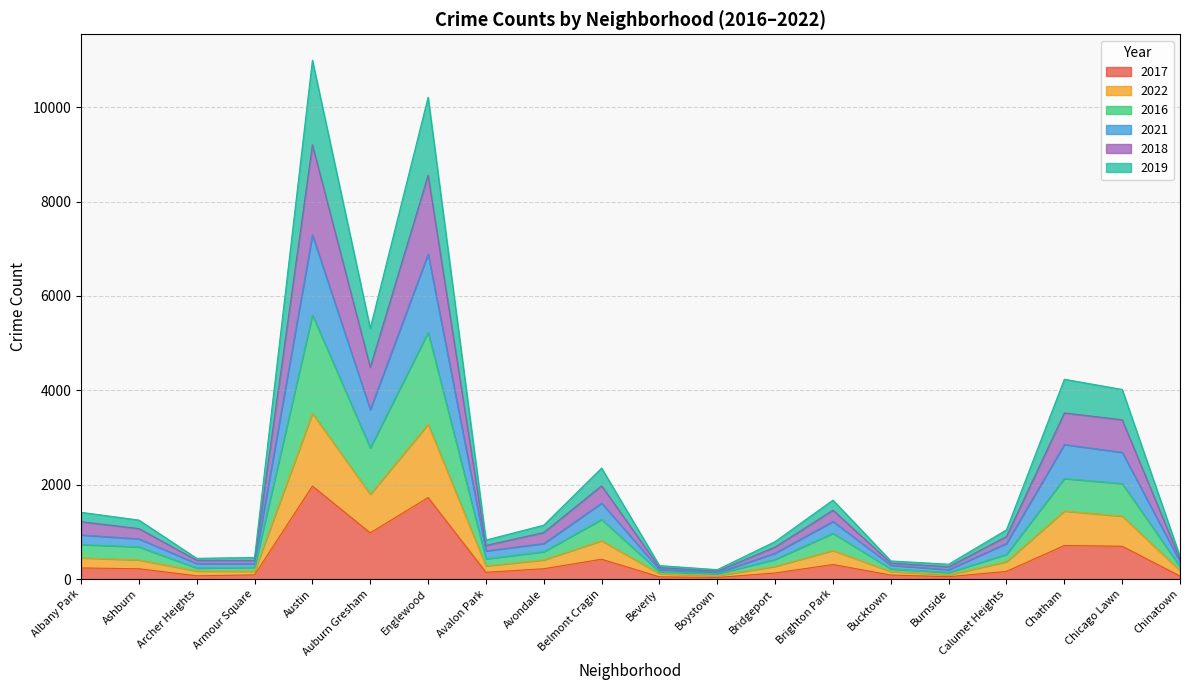

Count the number of categories in the chart.

20